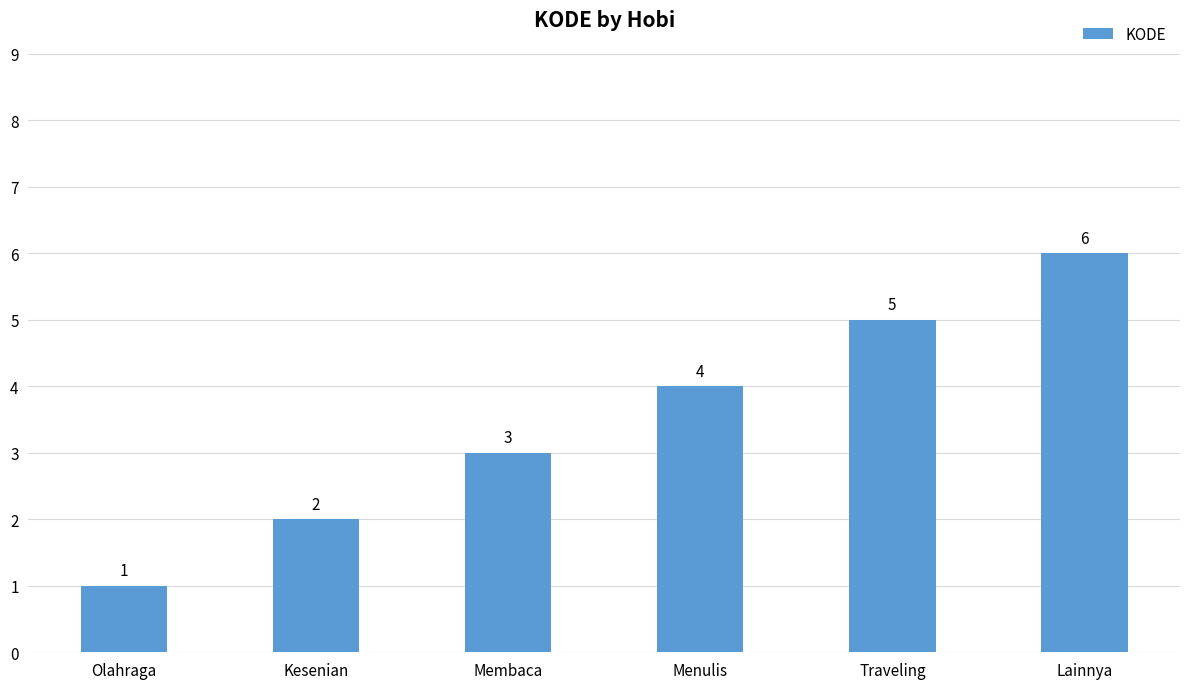

What is the value of the 5th bar from the left?

5